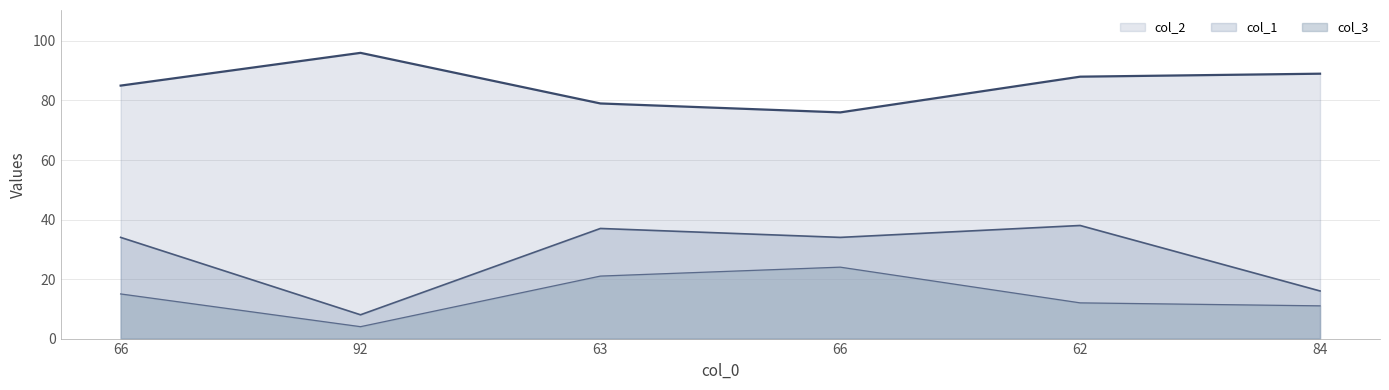

Rank the categories by col_3 value from lowest to highest.

92, 84, 62, 66, 63, 66